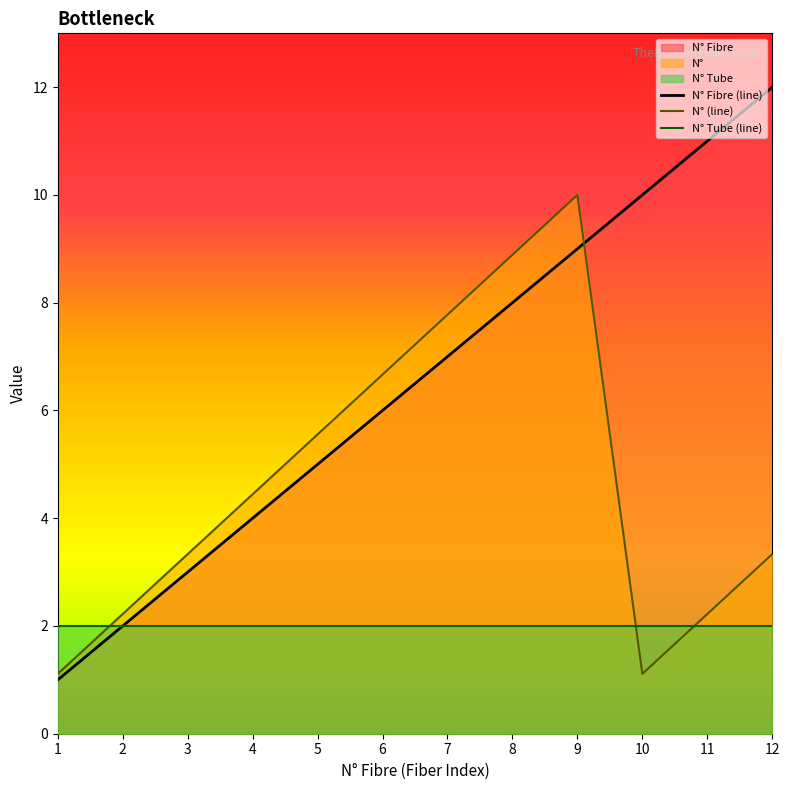

Which series has the largest range (max minus min)?

N° Fibre (line)